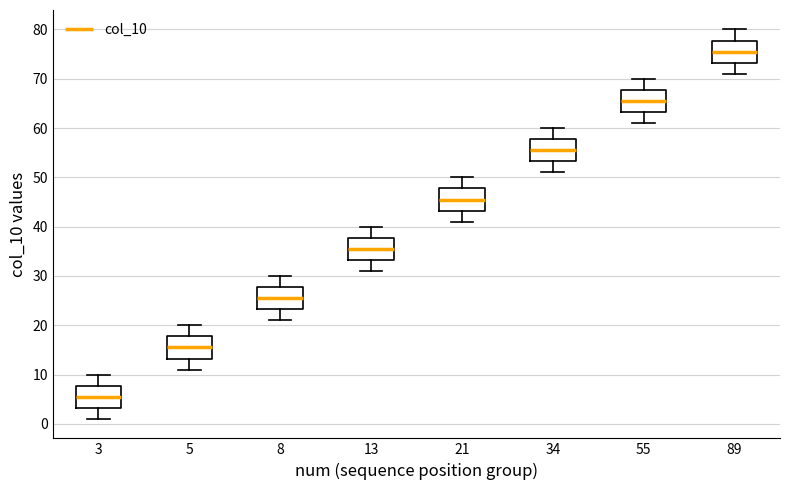

Where does the upper whisker of the box at x = 8 end on the y-axis? The values are not printed on the chart, so give them approximately, as read against the axis.

30